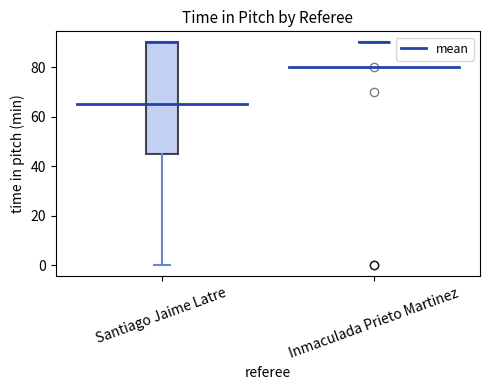

Reading left to right, transcribe this box plot: for each box, give where its median line is, the range the box spans, and where its two whiskers end, as read against the y-axis. The values are not printed on the chart, so give them approximately, as read against the axis.

Santiago Jaime Latre: median 90 (drawn on the box's upper edge), box 46 to 90, whiskers 0 to 90
Inmaculada Prieto Martinez: box collapsed to a line at 90, whiskers 90 to 90